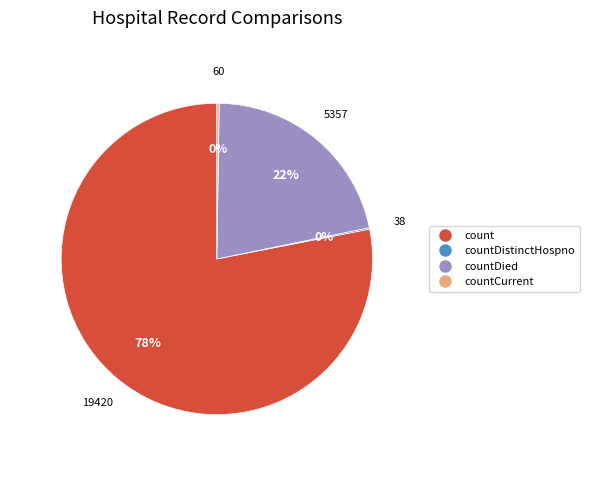

Which slice represents more than half of the pie?

count